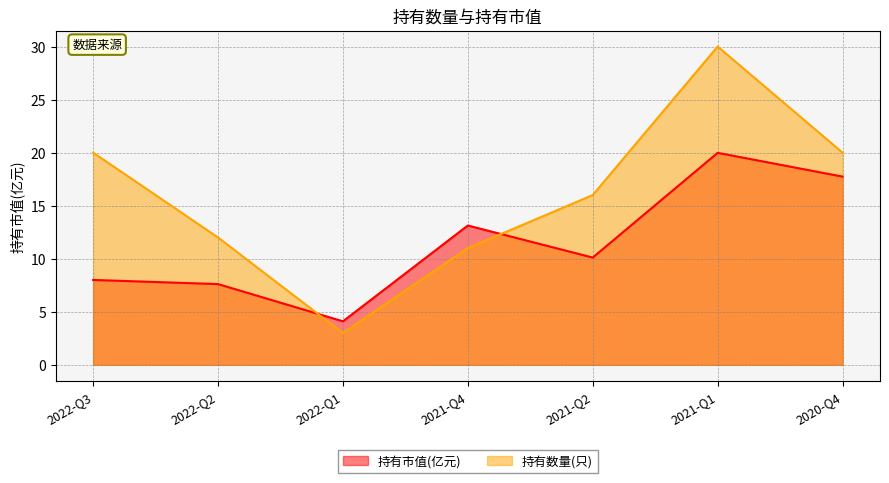

At how many categories does at least one series exceed 23?

1